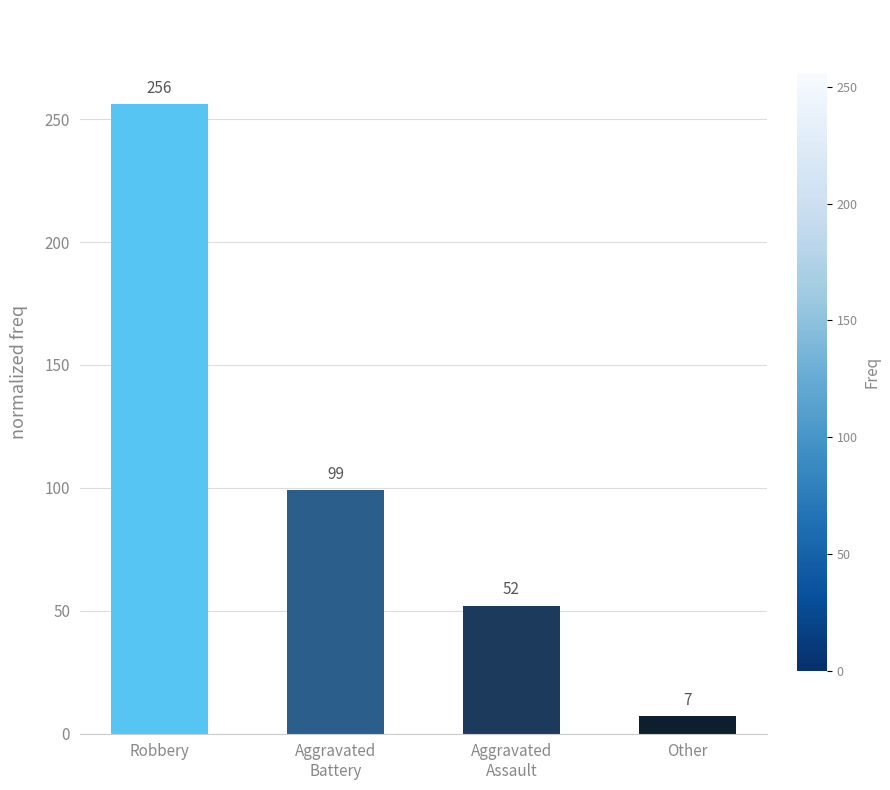

List the labels in order of value, largest first.

Robbery, Aggravated
Battery, Aggravated
Assault, Other